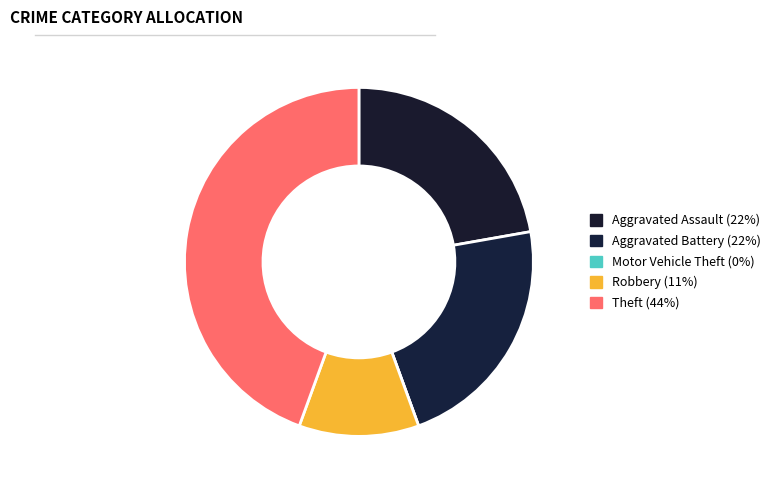

What is the largest slice in the pie chart?

Theft